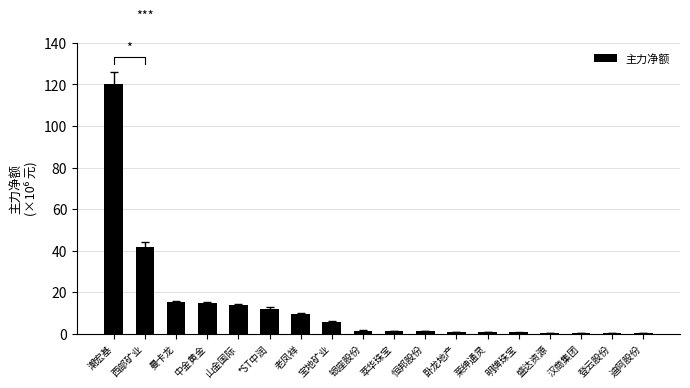

Which category has the lowest value across all series?

迪阿股份